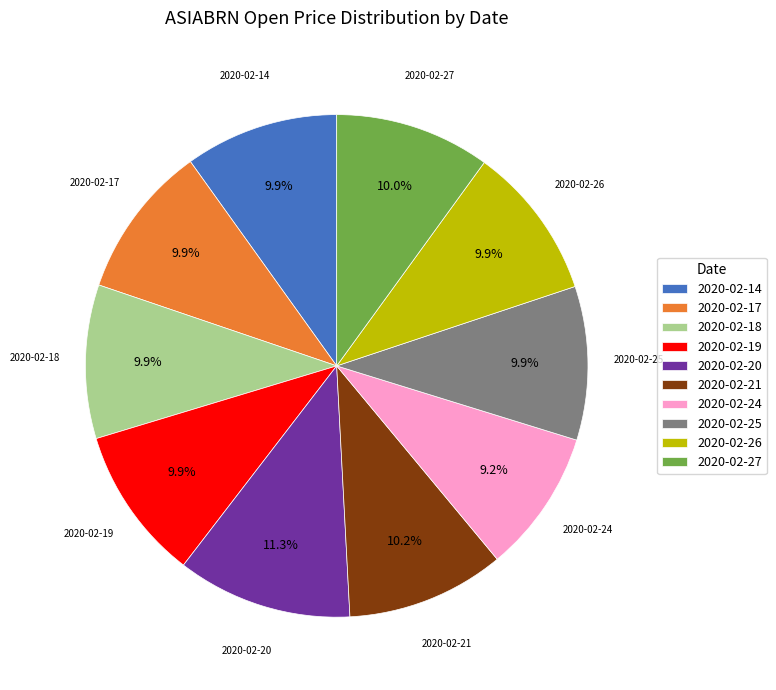

What is the largest slice in the pie chart?

2020-02-20